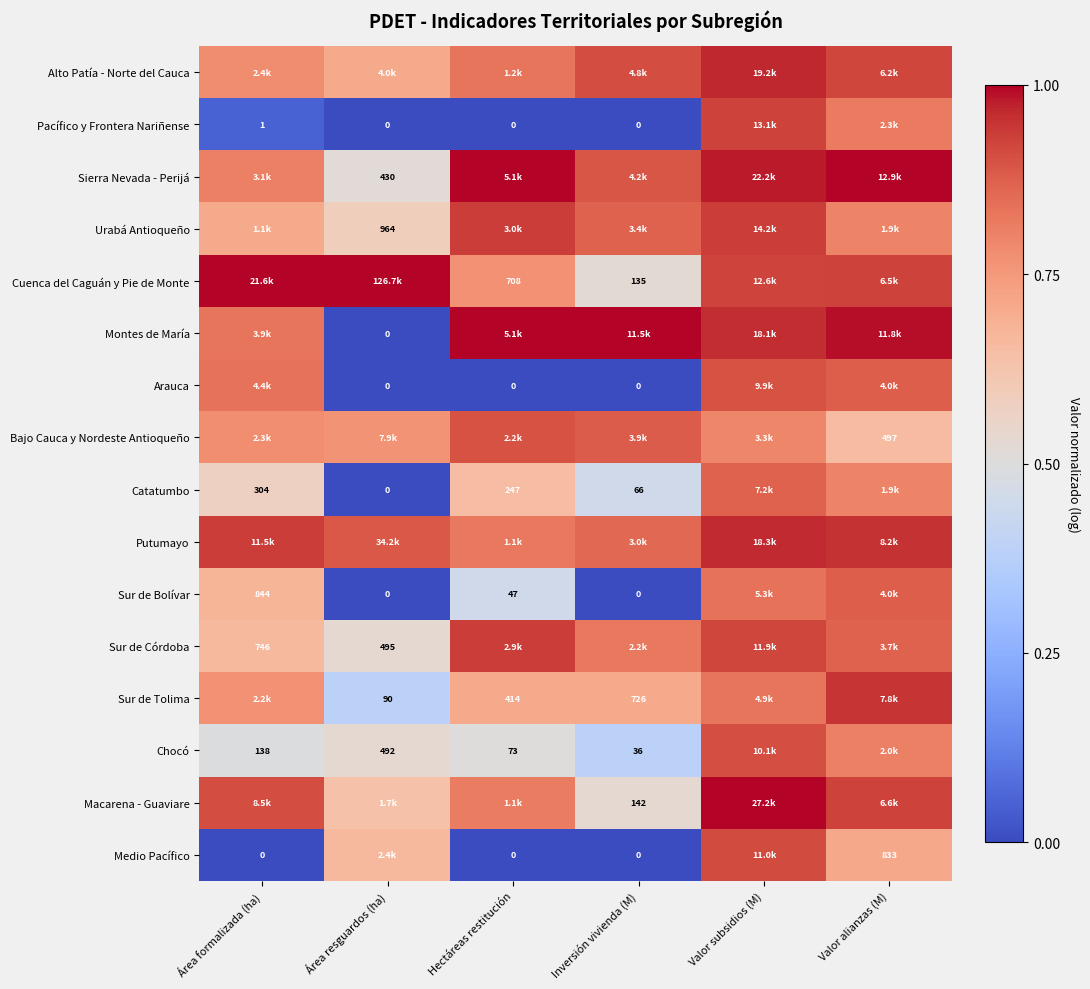

The value of Chocó at Valor subsidios (M) is 0.9. True or false?

True